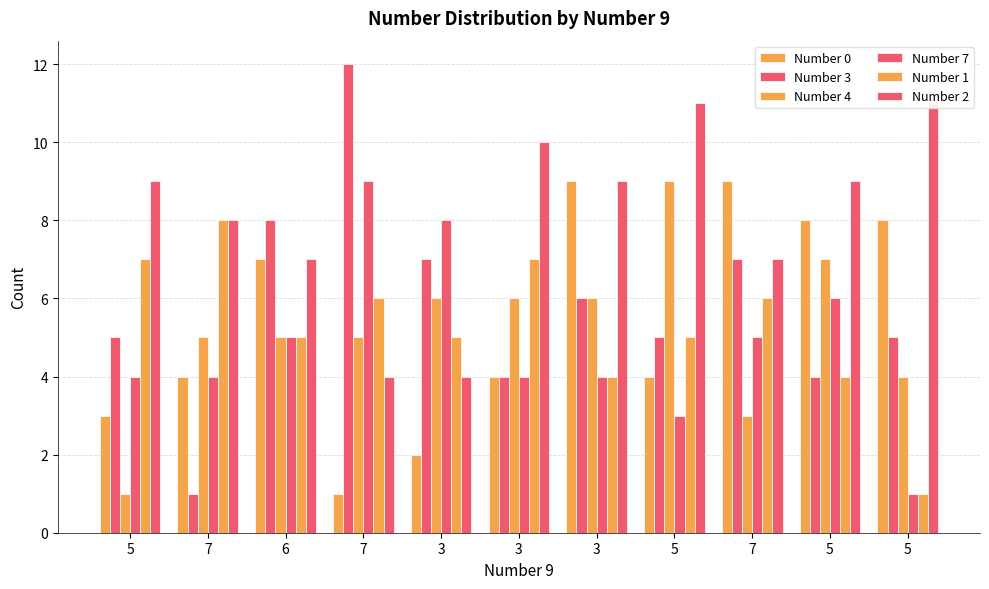

What is the total value across all series at 5?

29